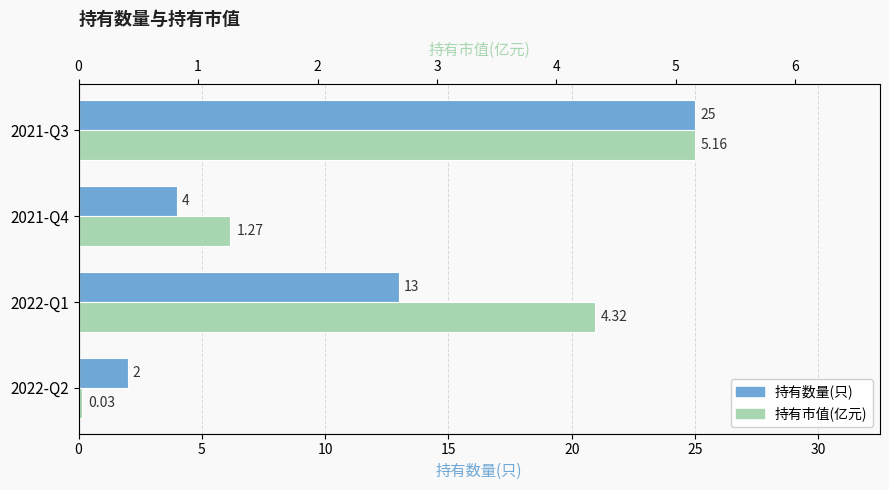

Between 2022-Q2 and 2022-Q1, which series saw the biggest shift?

持有数量(只)